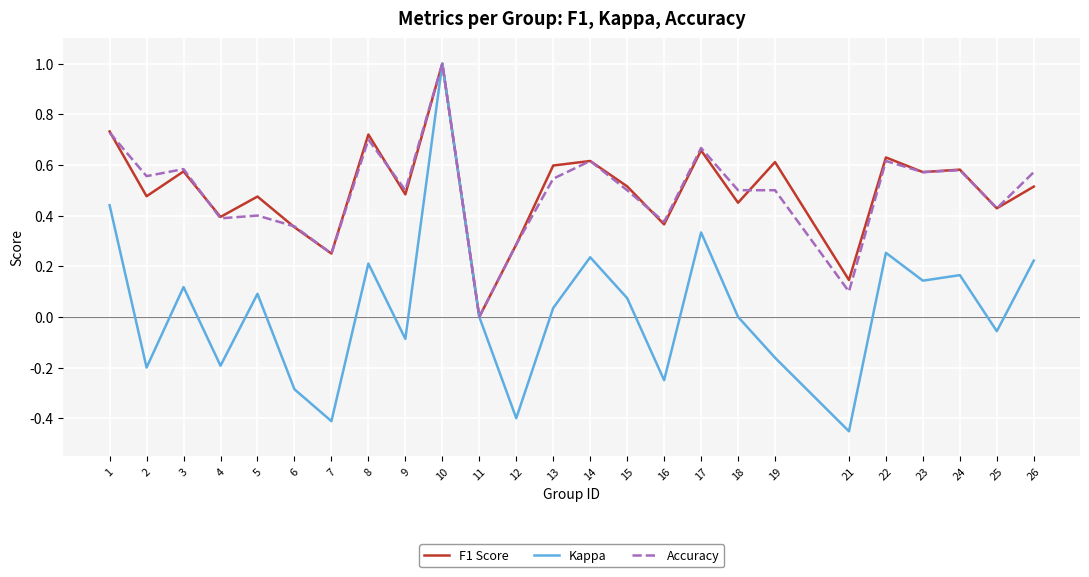

True or false: F1 Score has a value of -0.6 at 11.

False